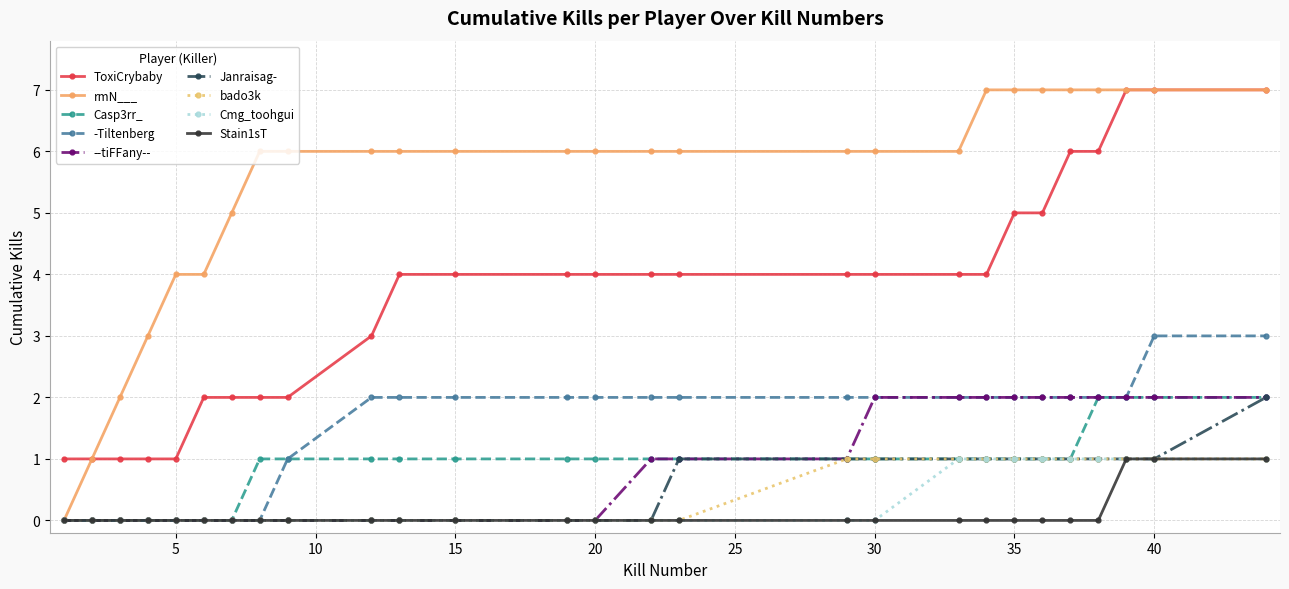

Which series has the largest total across all categories?

rmN___